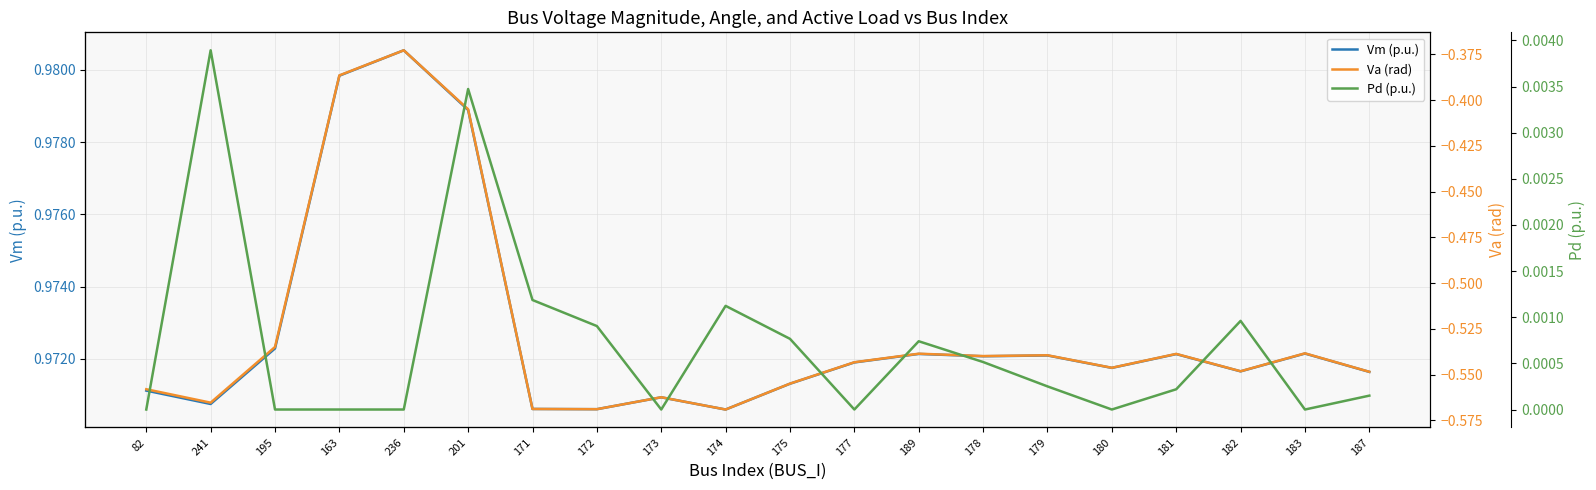

What is the average value of the Va (rad) series?

-0.5